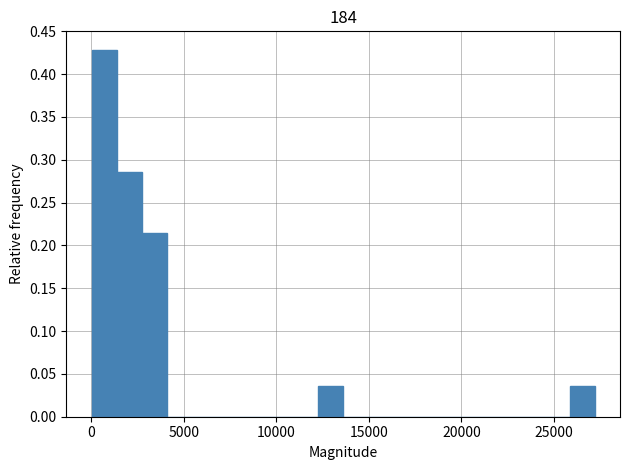

Read against the x-axis, roughly where is the centre of the tallest bar?

500